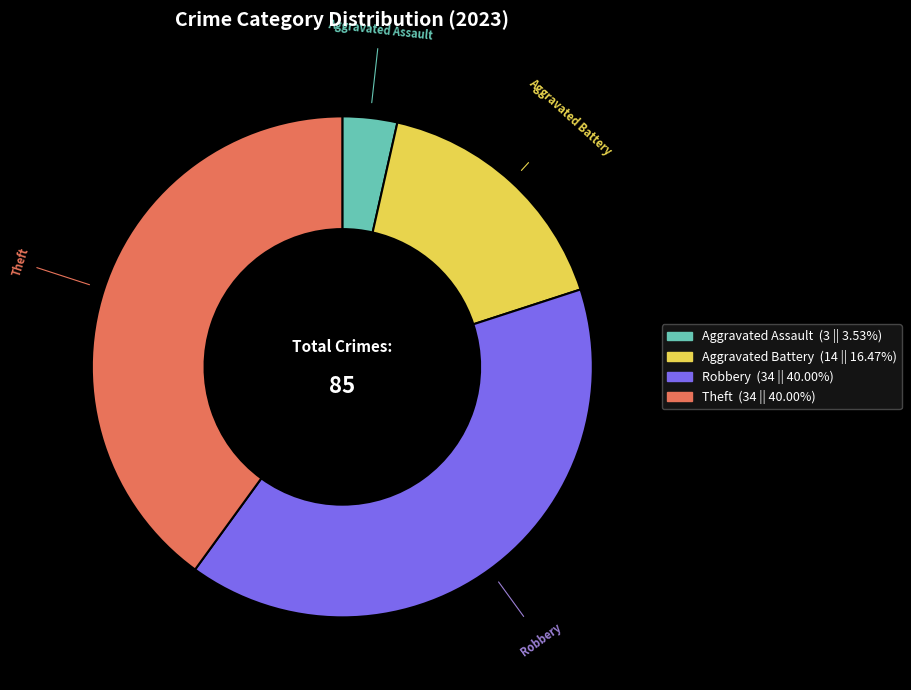

Is there any slice that represents more than half of the pie?

No